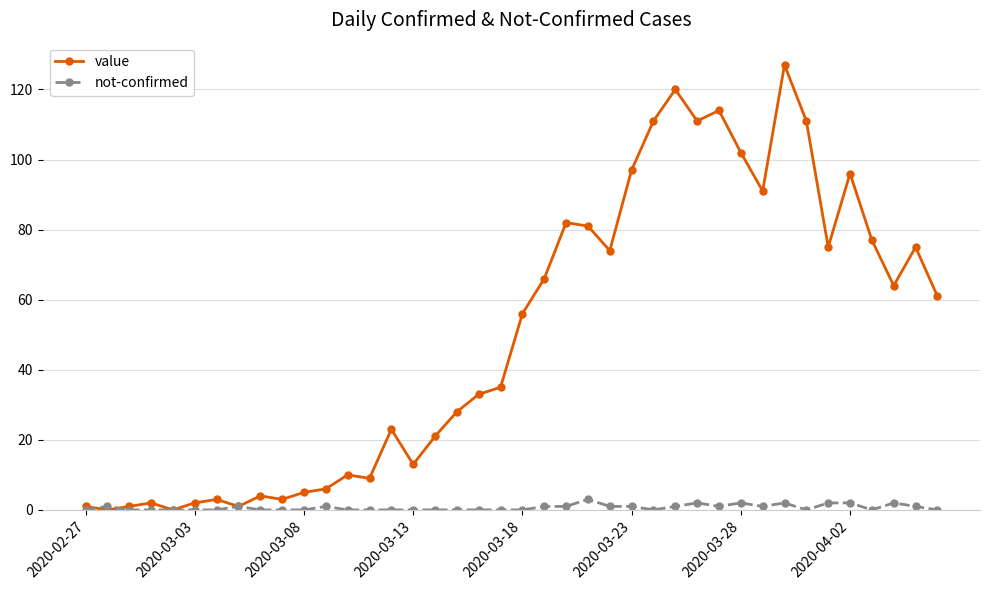

Rank the series by their average value, from lowest to highest.

not-confirmed, value